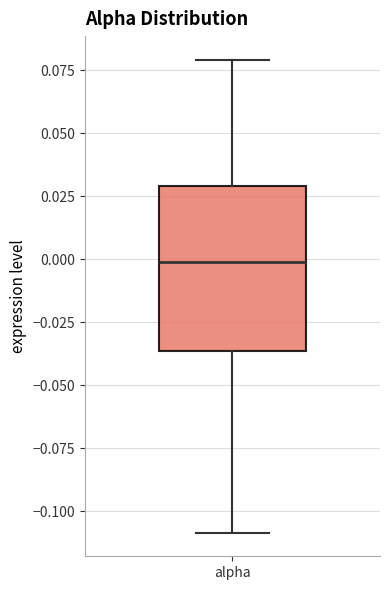

Read this box plot against the y-axis: the position of the median line, the range covered by the box, and the ends of both whiskers. The values are not printed on the chart, so give them approximately, as read against the axis.

median 0.000, box -0.035 to 0.030, whiskers -0.110 to 0.080